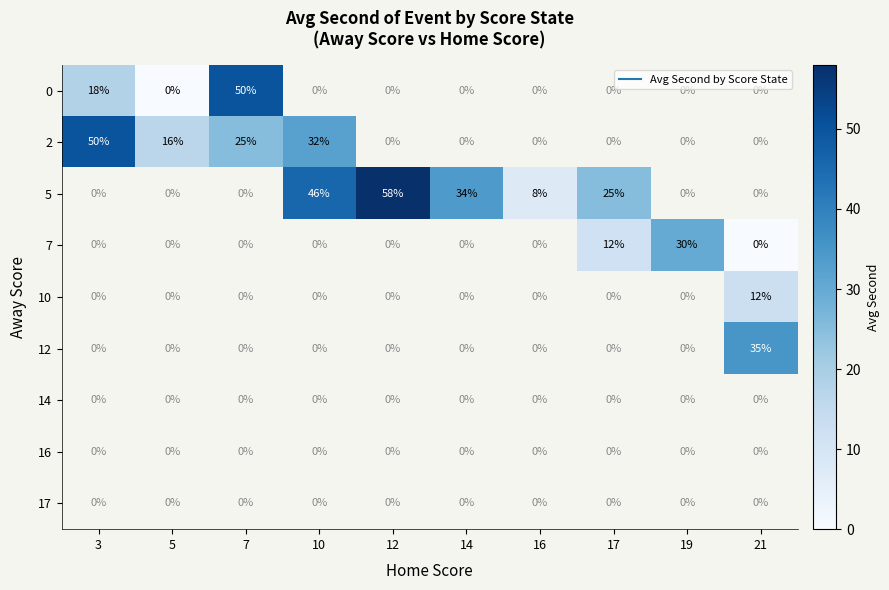

How many distinct data groups are displayed?

9